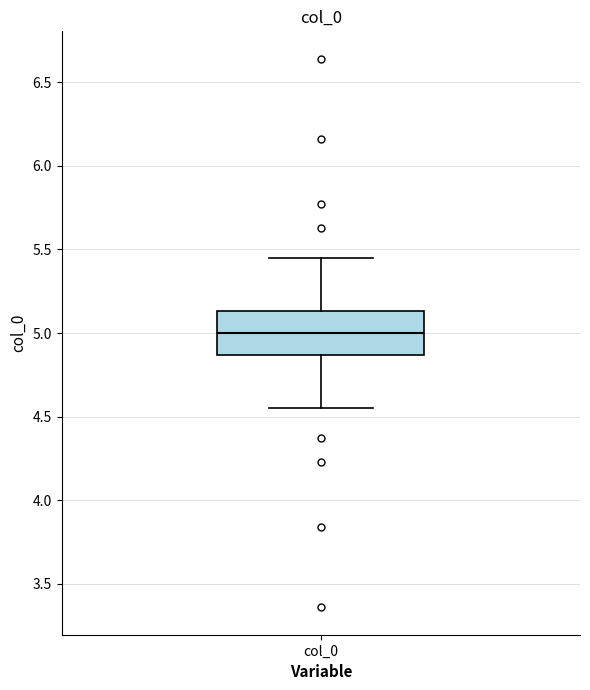

Transcribe this box plot: give where the median line is, the range the box spans, and where the two whiskers end, as read against the y-axis. The values are not printed on the chart, so give them approximately, as read against the axis.

median 5.00, box 4.85 to 5.15, whiskers 4.55 to 5.45